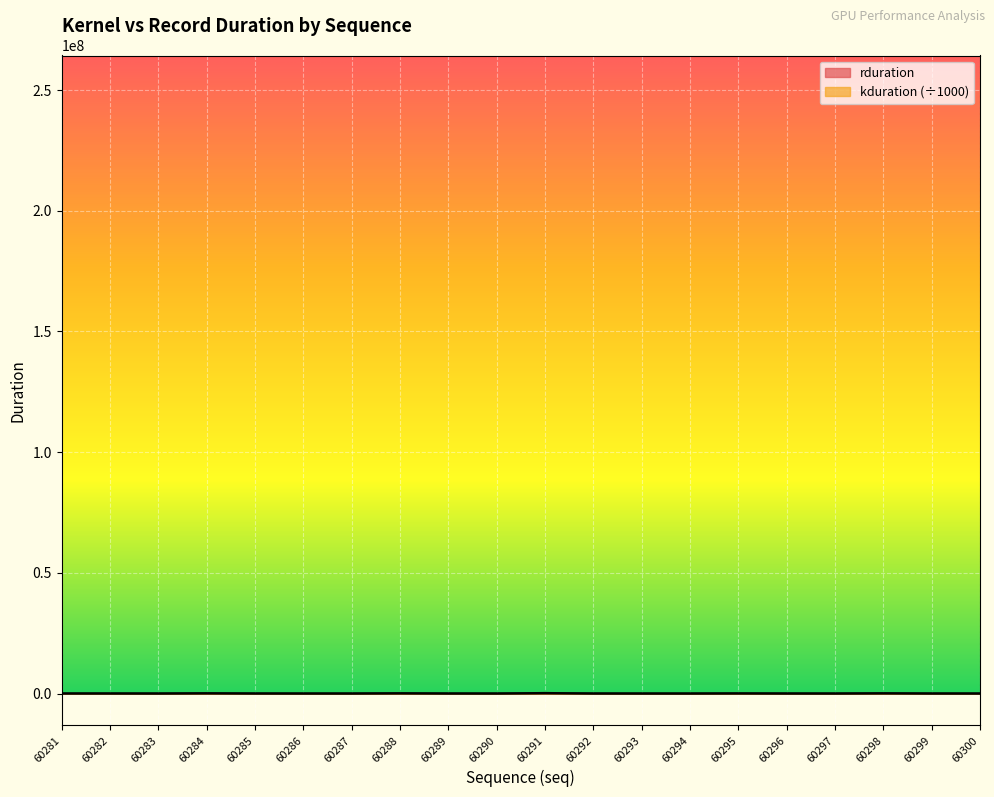

List the series in order of their overall mean, lowest first.

rduration, kduration